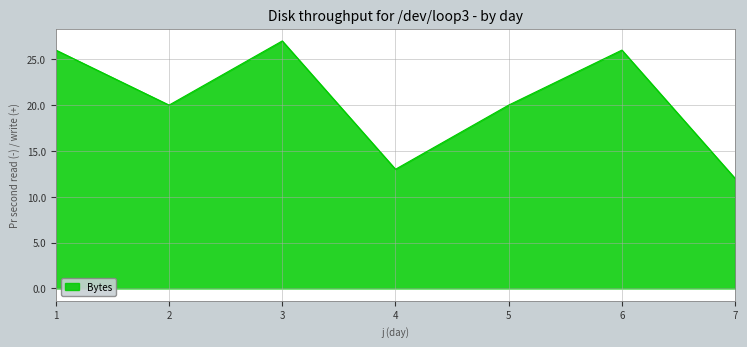

Where does the data first go above 20?

1